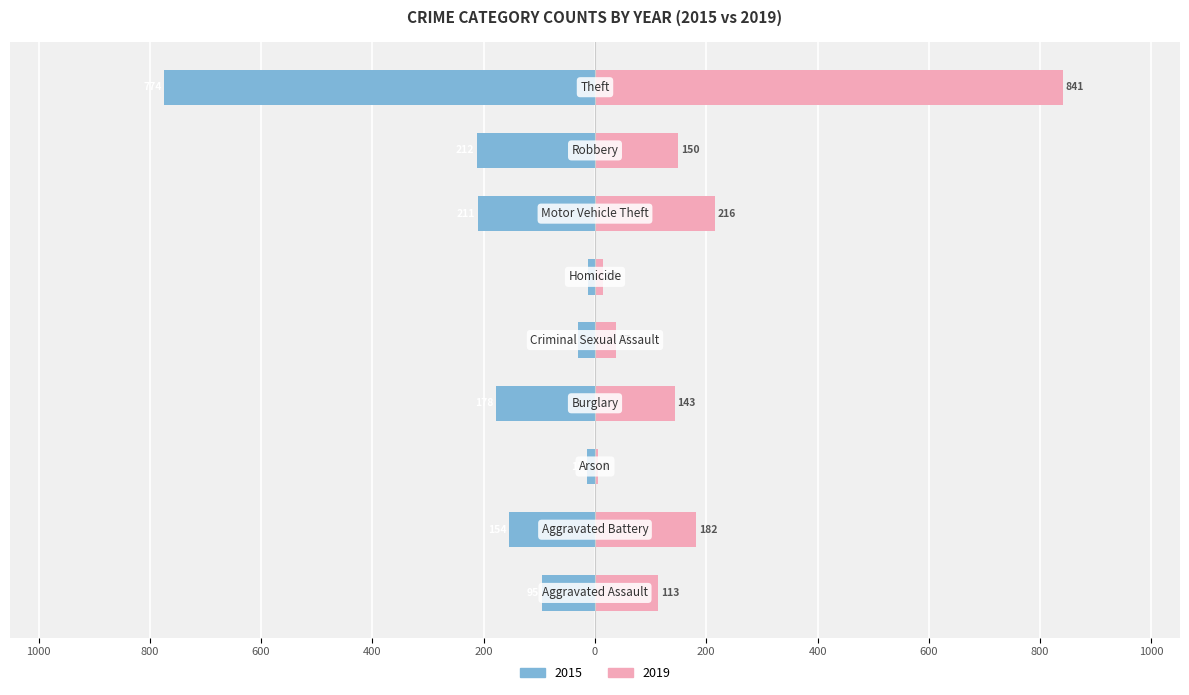

Is it true that 2019 equals 252 at Robbery?

False